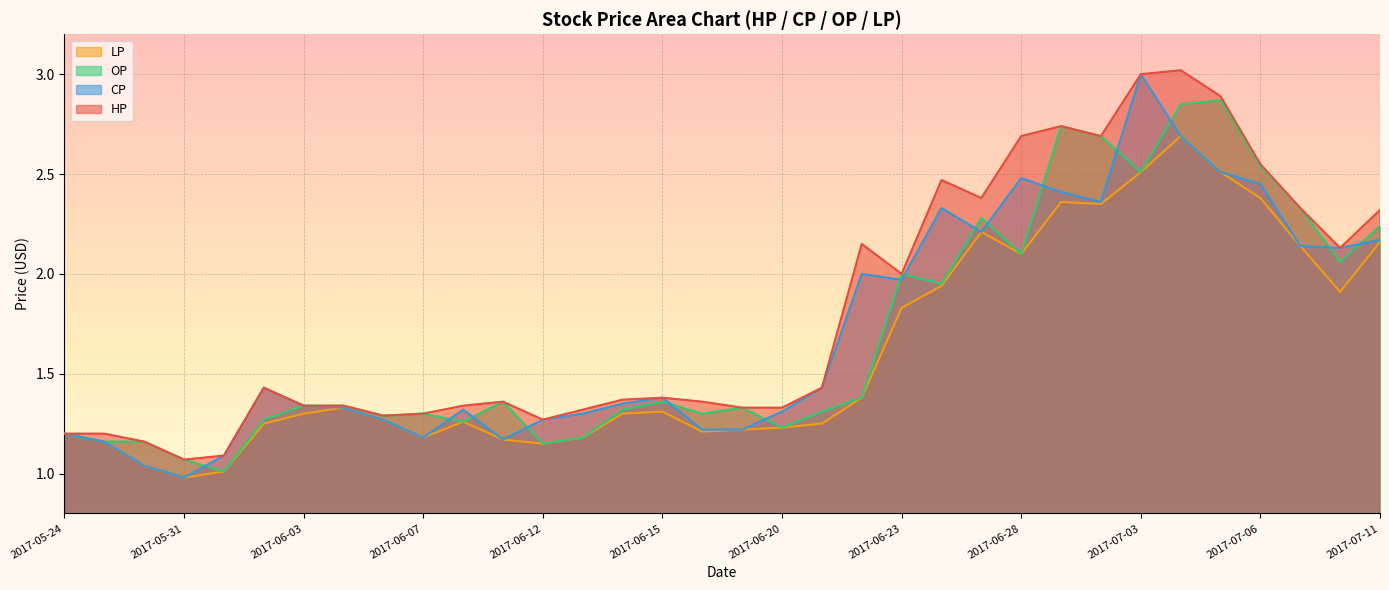

What is the difference between the OP values at 2017-05-26 and 2017-06-26?

0.8